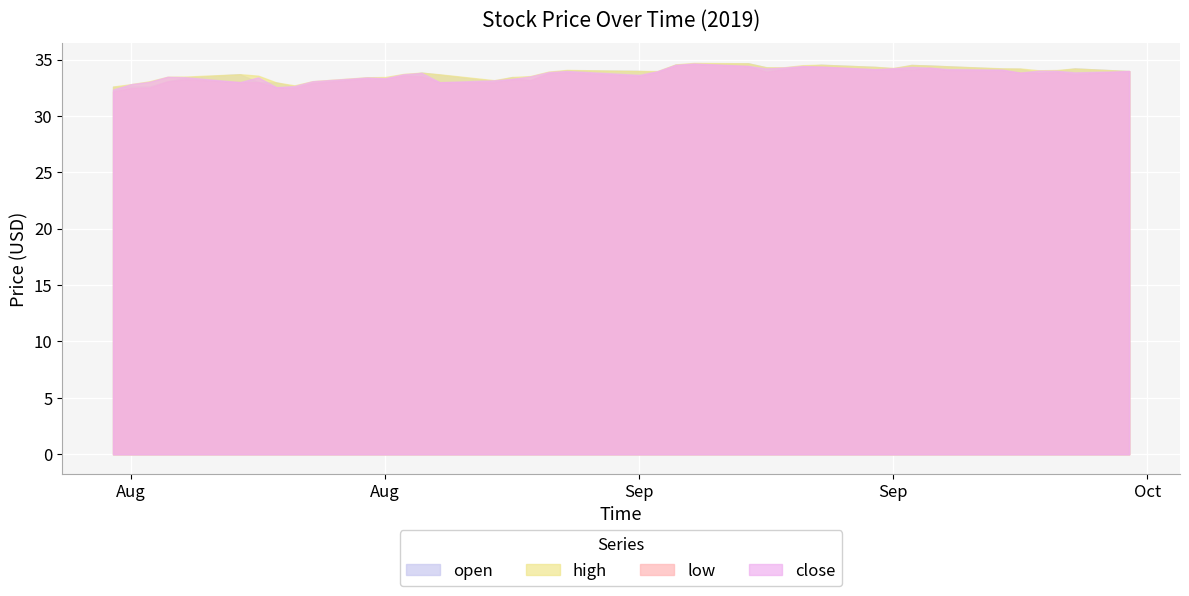

True or false: low and open intersect in this chart.

False